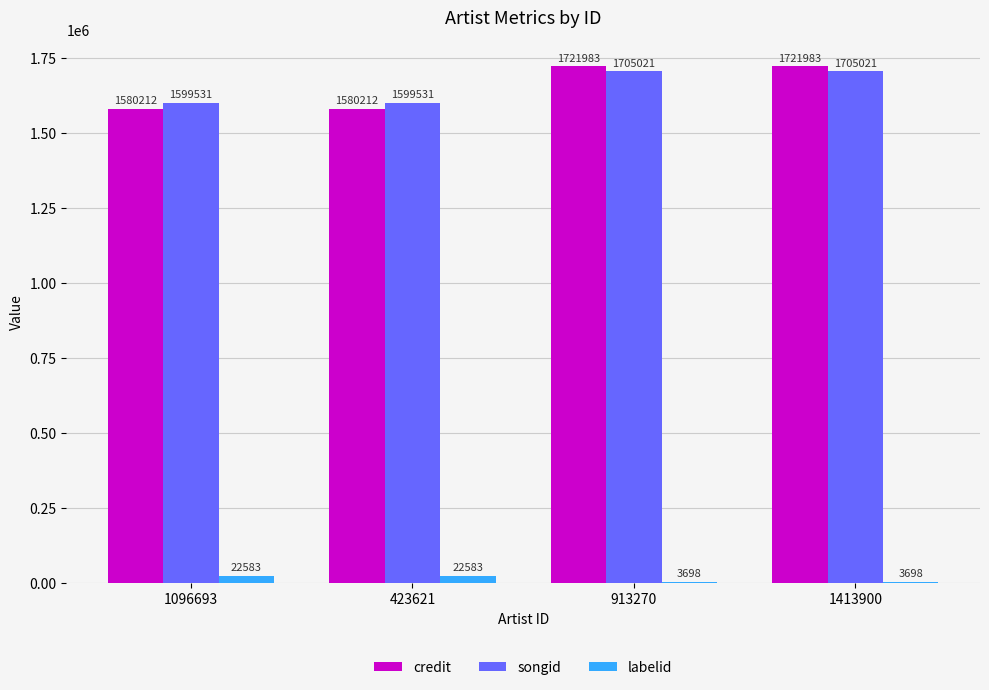

Is the value of labelid at 423621 greater than the value of songid at 913270?

No